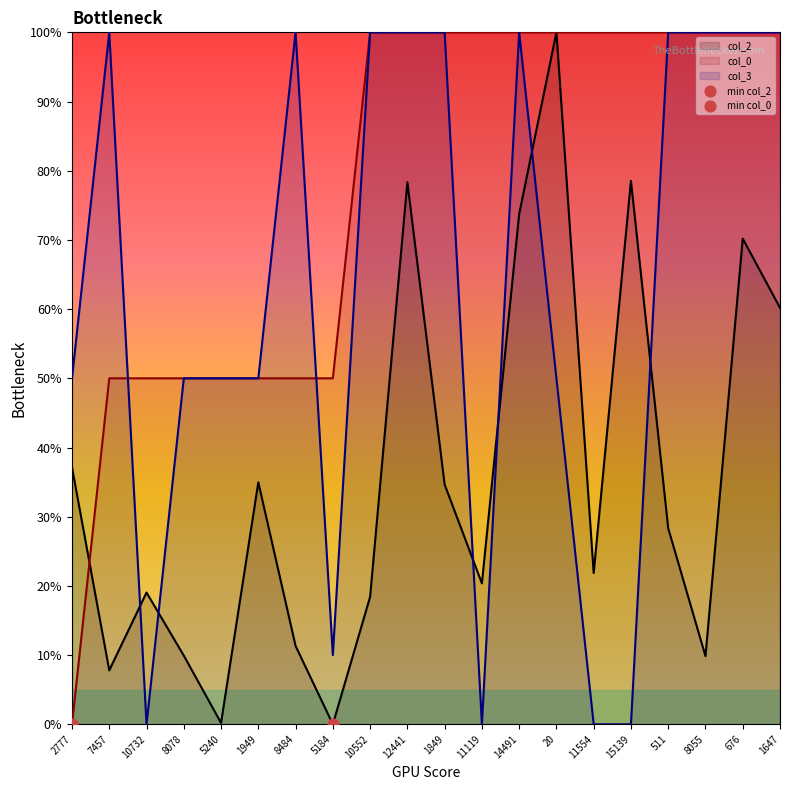

What are all the series names shown in the legend?

col_2, col_0, col_3